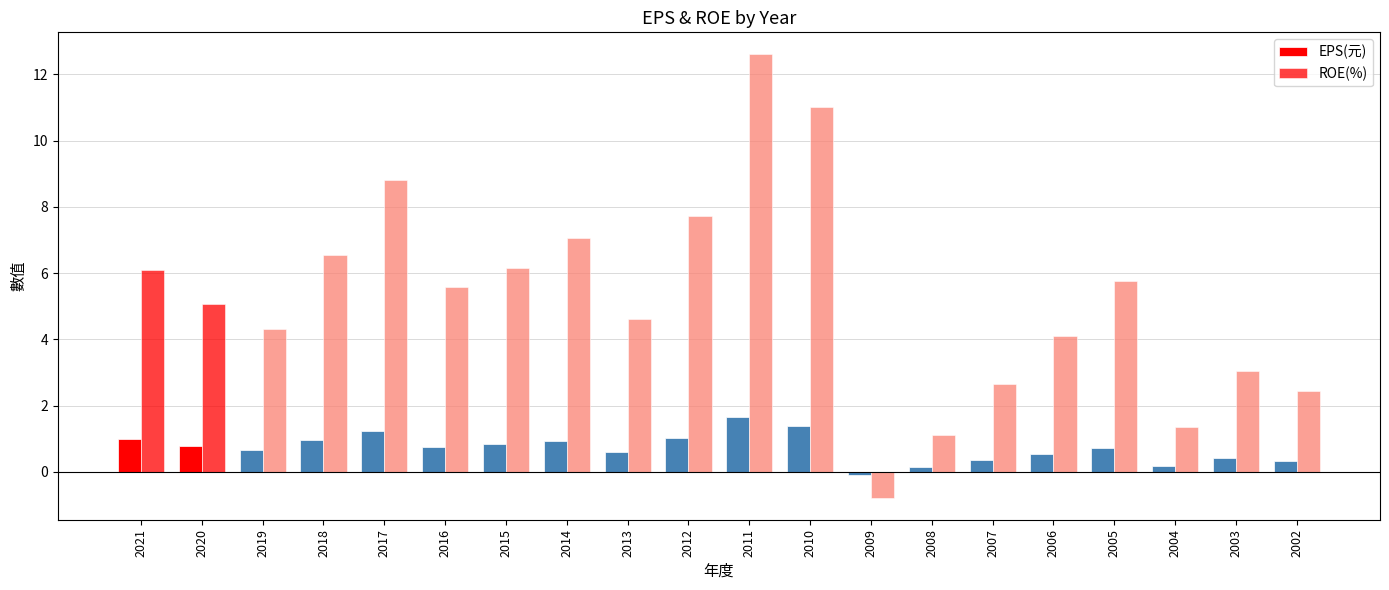

How many values in EPS(元) are above zero?

19